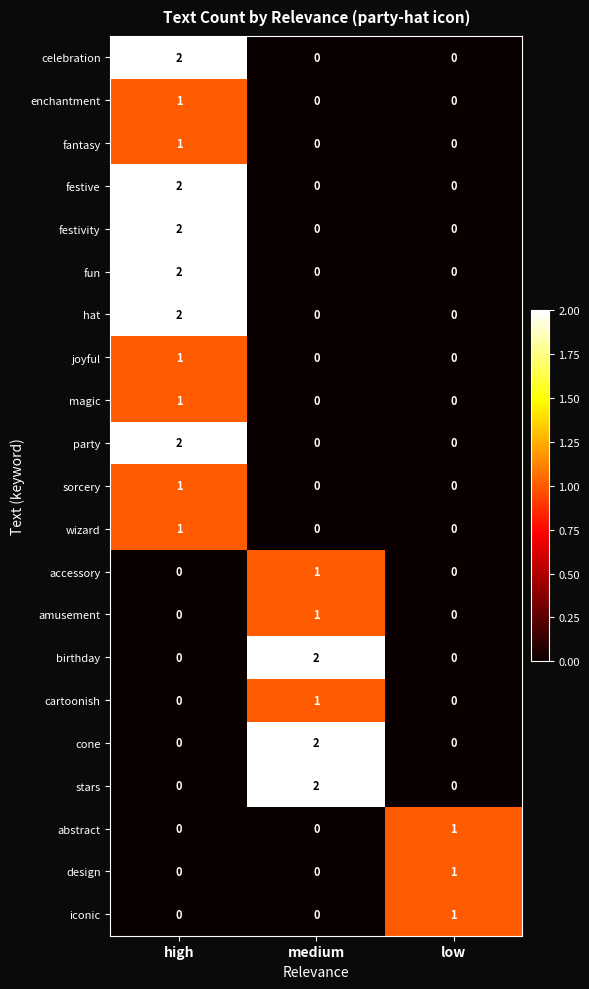

Is it true that design equals 1 at low?

True